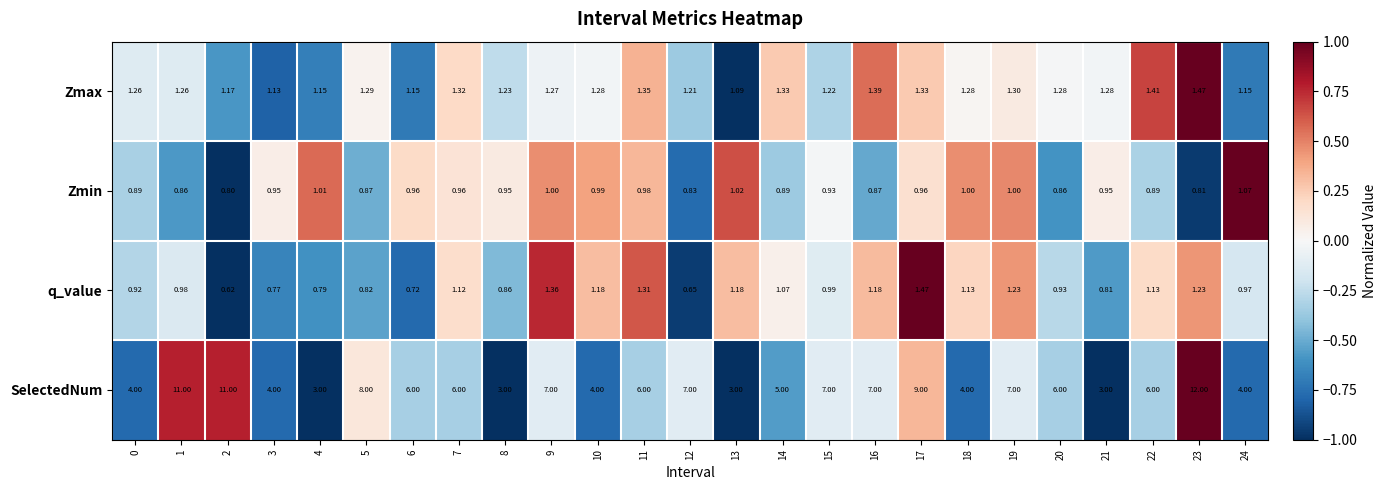

Which series has the widest spread of values?

SelectedNum